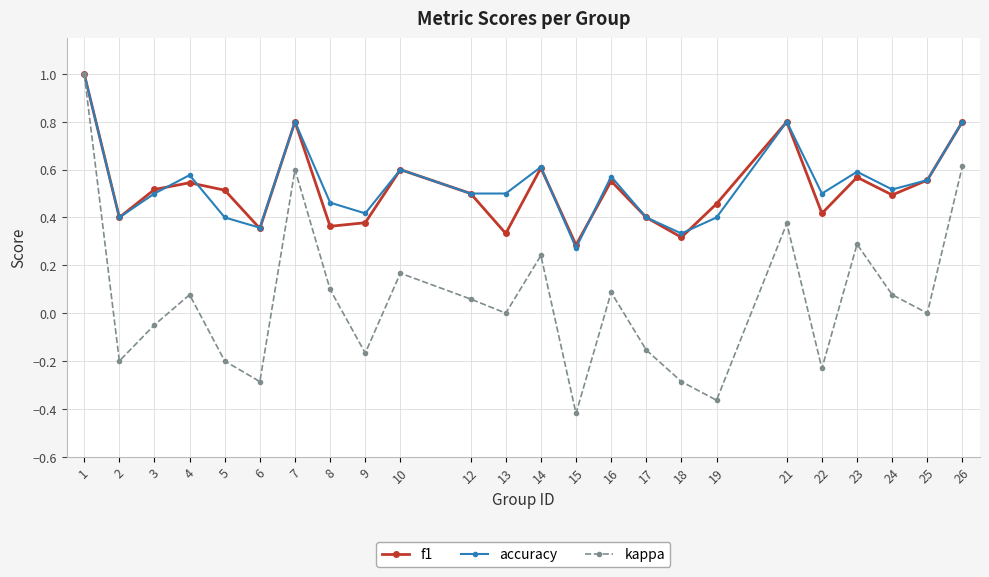

At which category does accuracy reach its first local valley?

2